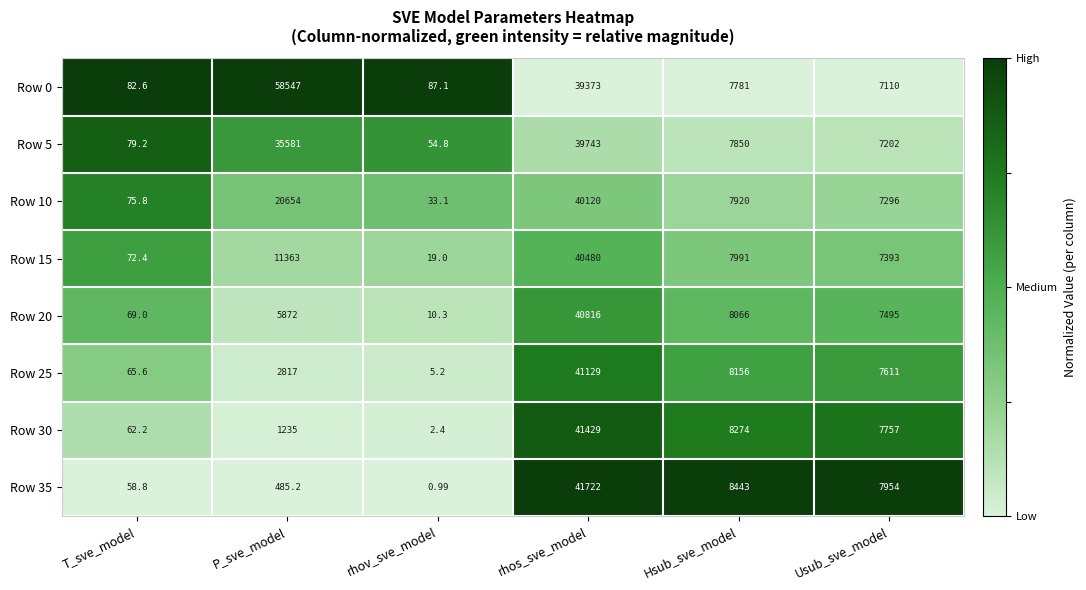

Rank the categories by Row 25 value from highest to lowest.

rhos_sve_model, Hsub_sve_model, Usub_sve_model, P_sve_model, T_sve_model, rhov_sve_model